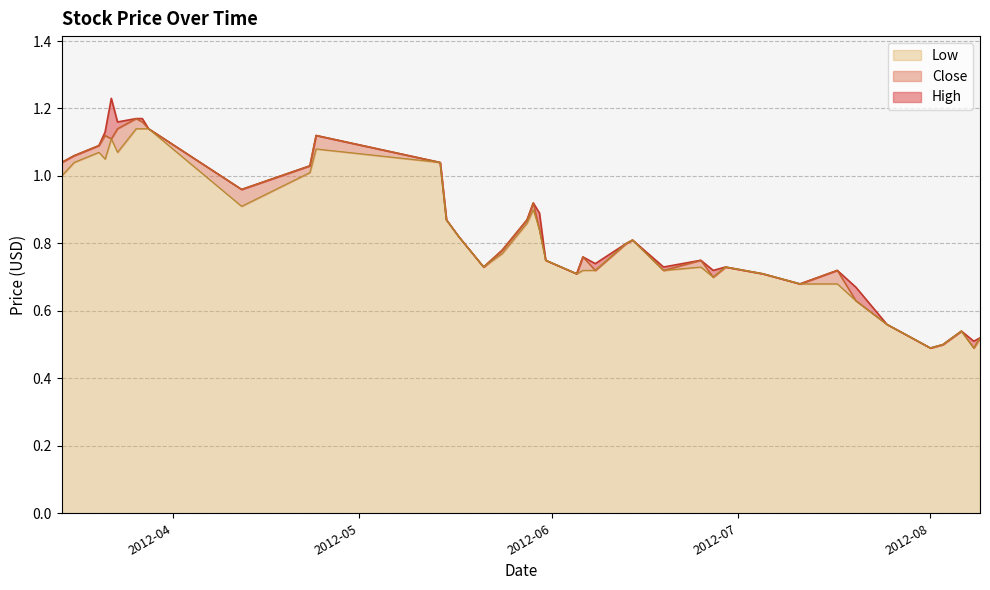

Which series has the largest total across all categories?

High